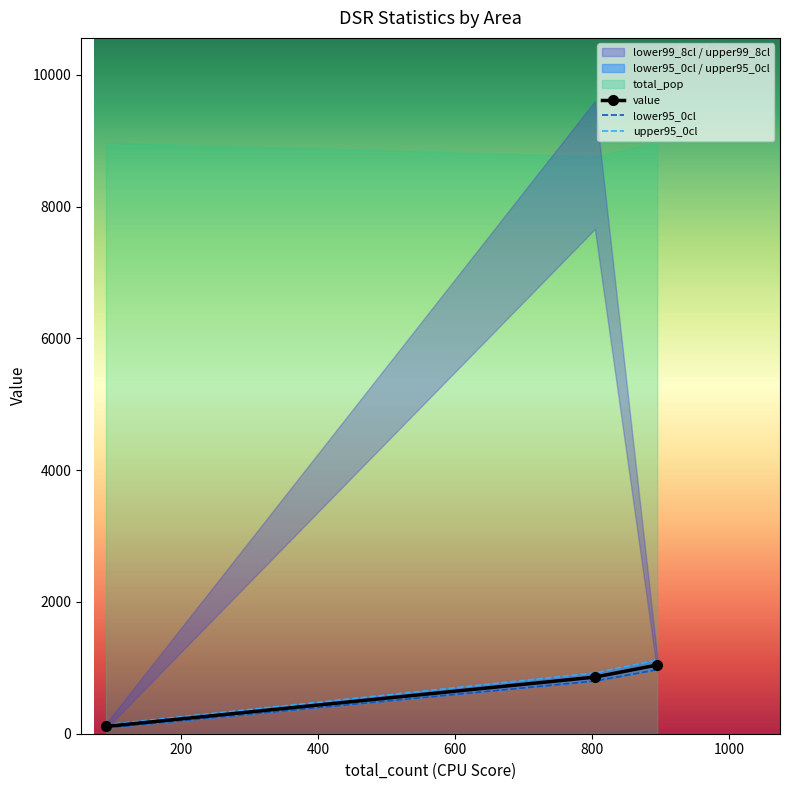

What is the value of the value point at the 2nd from the left?

859.2